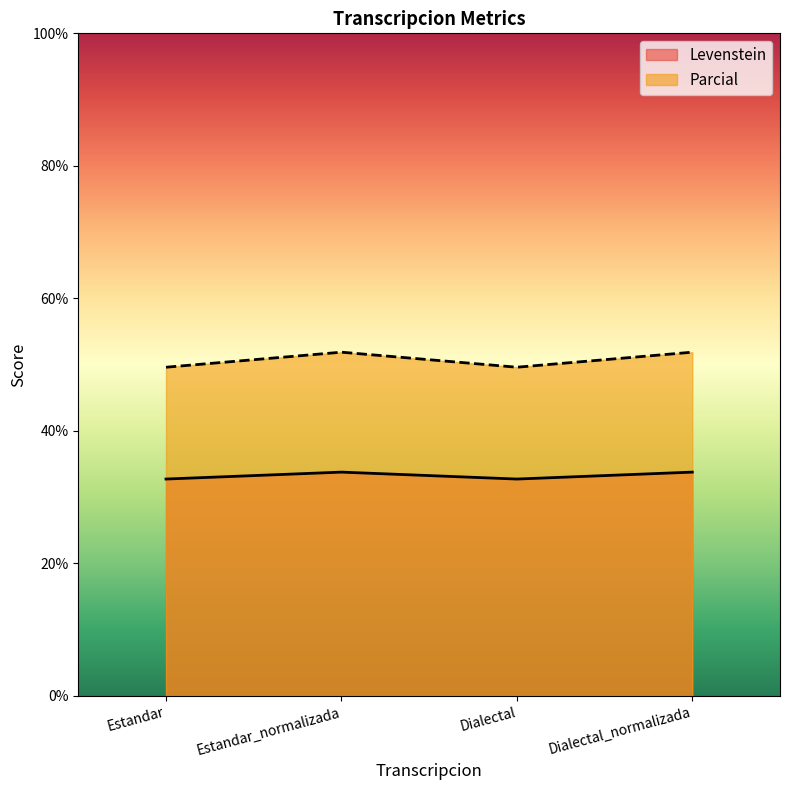

What is the spread (max minus min) of values at Dialectal_normalizada?

18.1